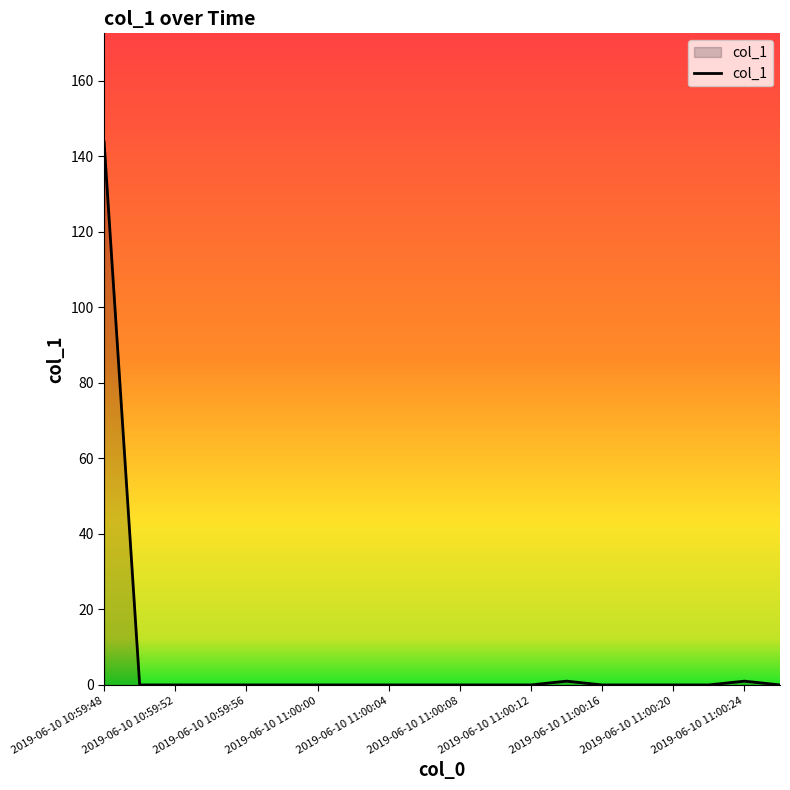

What is the maximum value shown in the chart?

143.8